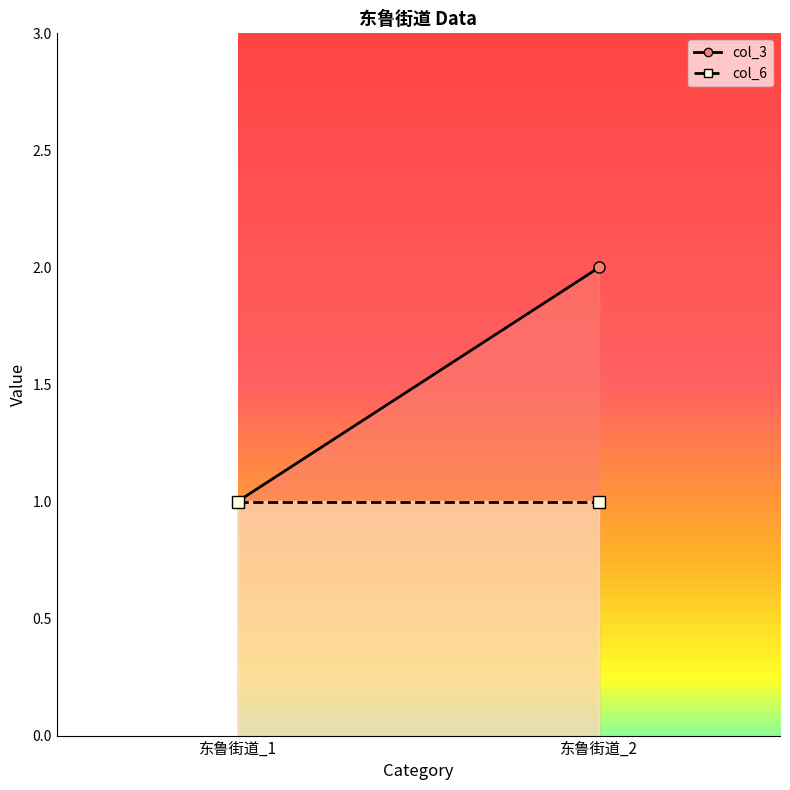

Rank the series by their average value, from highest to lowest.

col_3, col_6